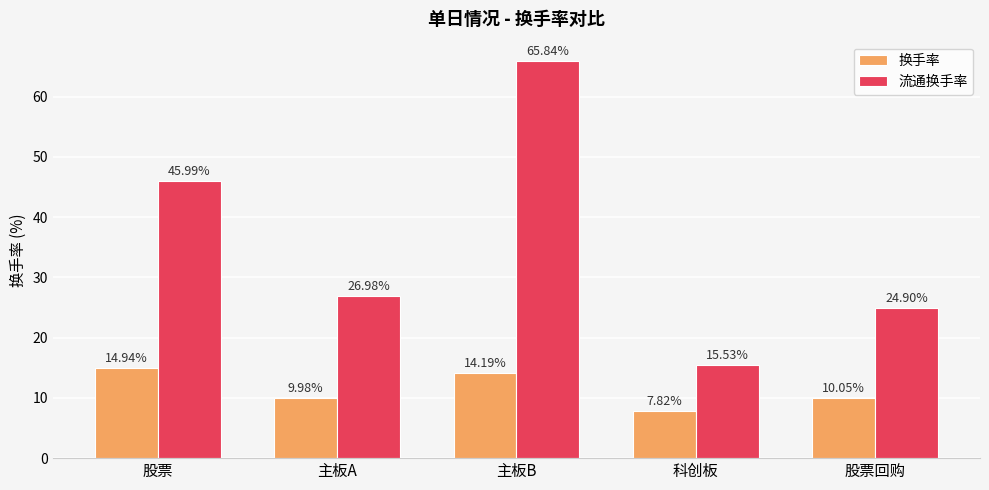

What is the label of the 5th bar from the right?

股票